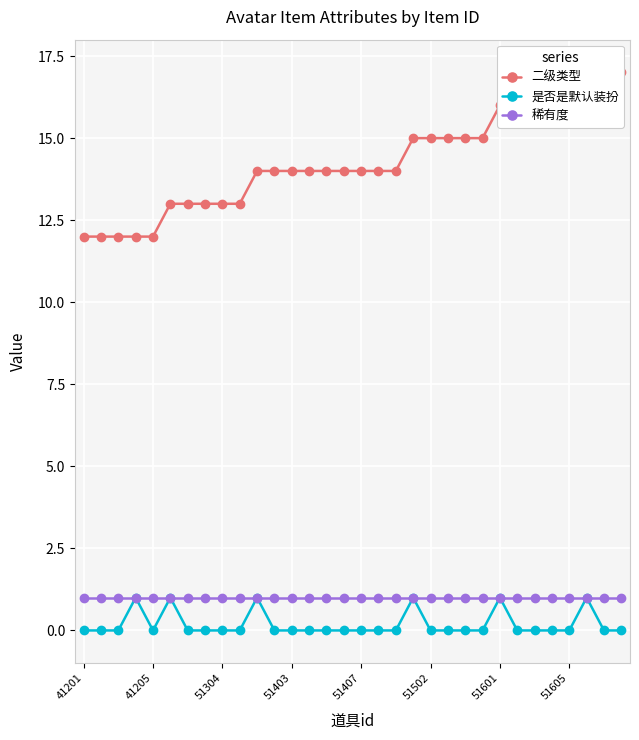

What are all the series names shown in the legend?

二级类型, 是否是默认装扮, 稀有度